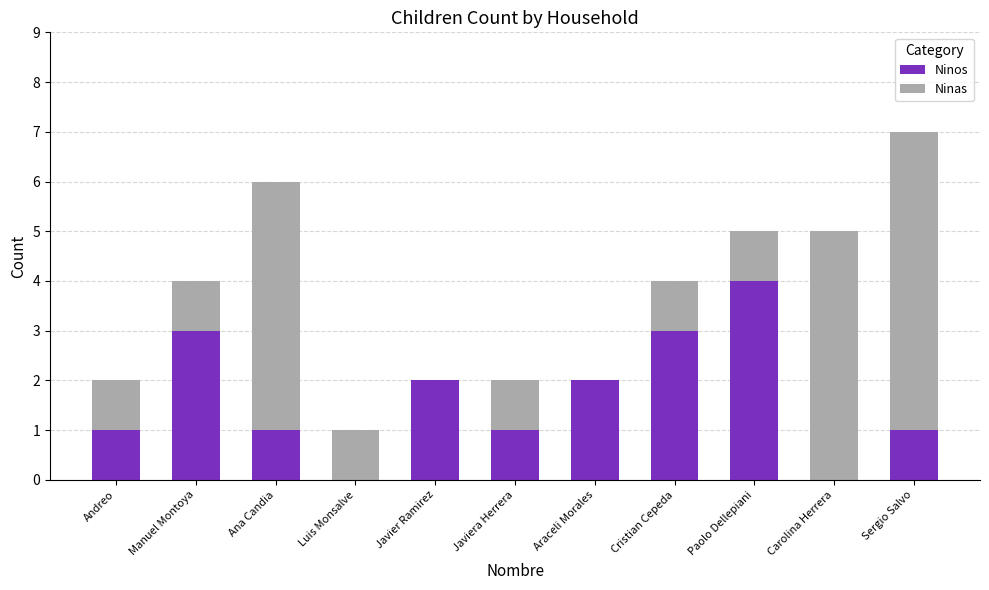

How many categories are shown in the chart?

11